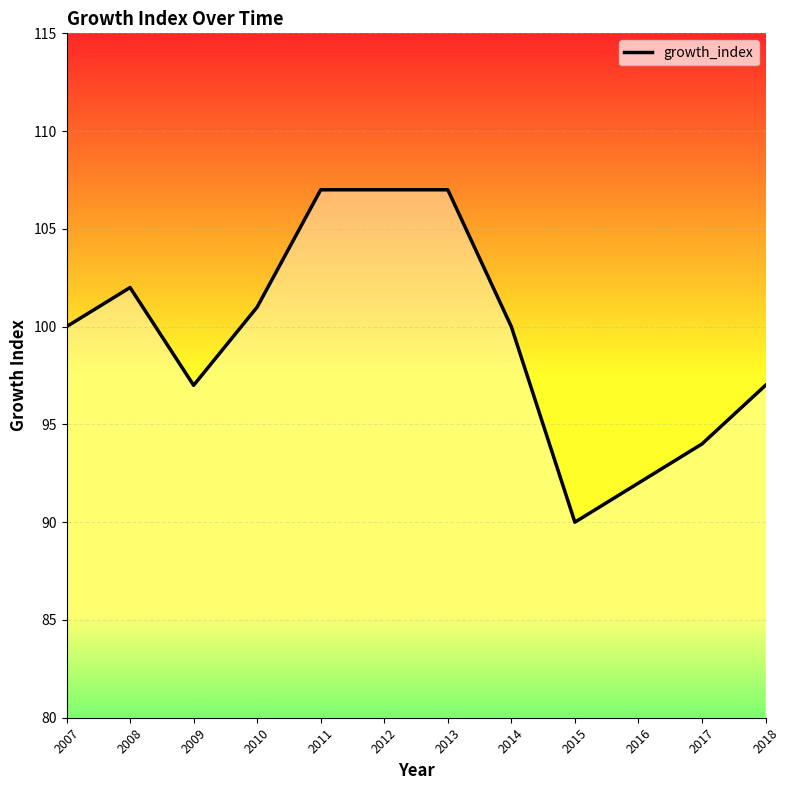

What is the sum of the values at 2010 and 2012?

208